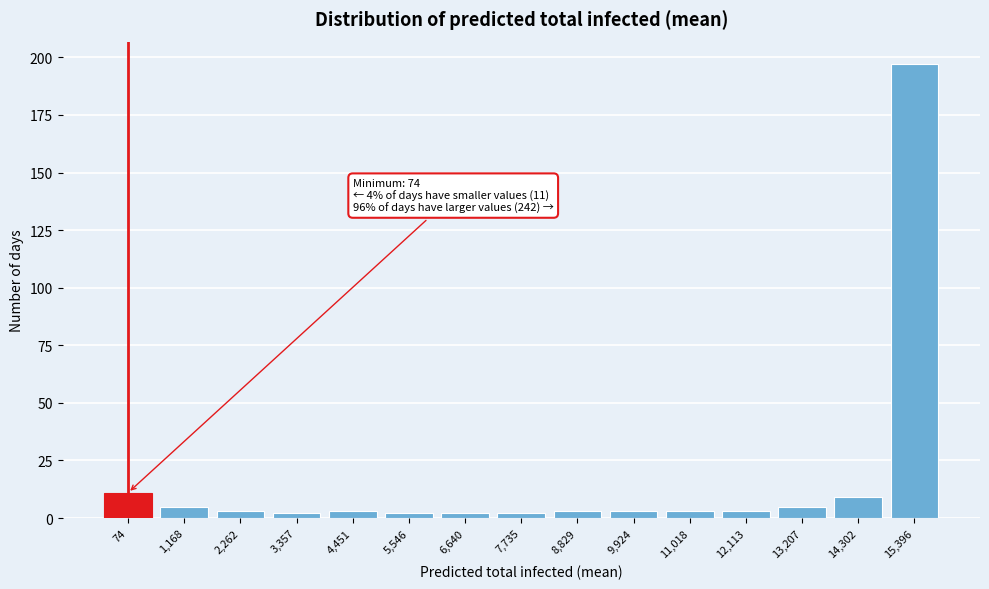

Reading left to right, what are all the values shown in this chart?

74=11	1,168=5	2,262=3	3,357=2	4,451=3	5,546=2	6,640=2	7,735=2	8,829=3	9,924=3	11,018=3	12,113=3	13,207=5	14,302=9	15,396=197